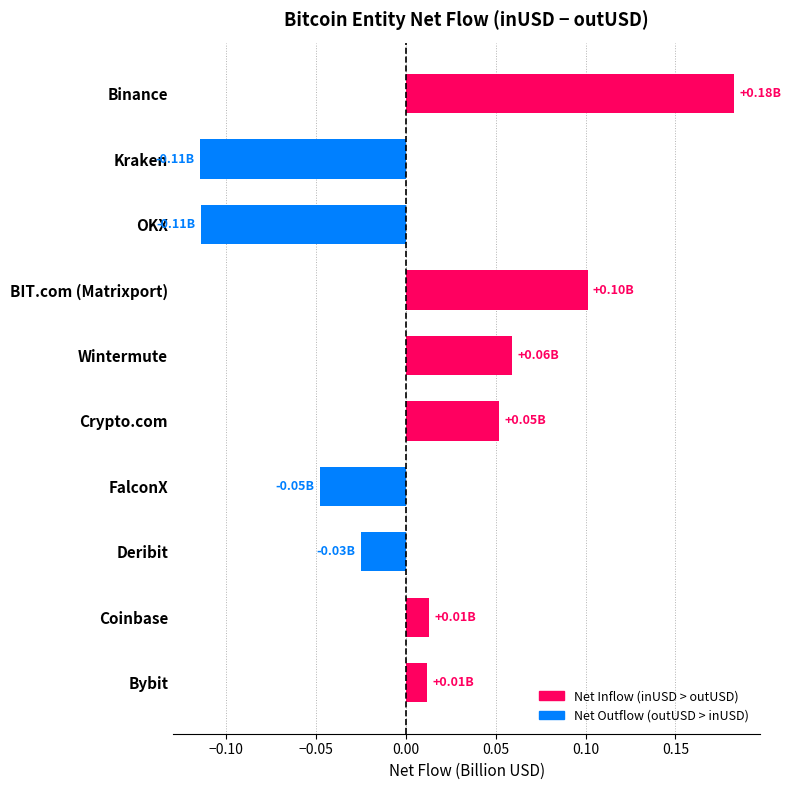

What is the label of the 9th bar from the bottom?

Kraken